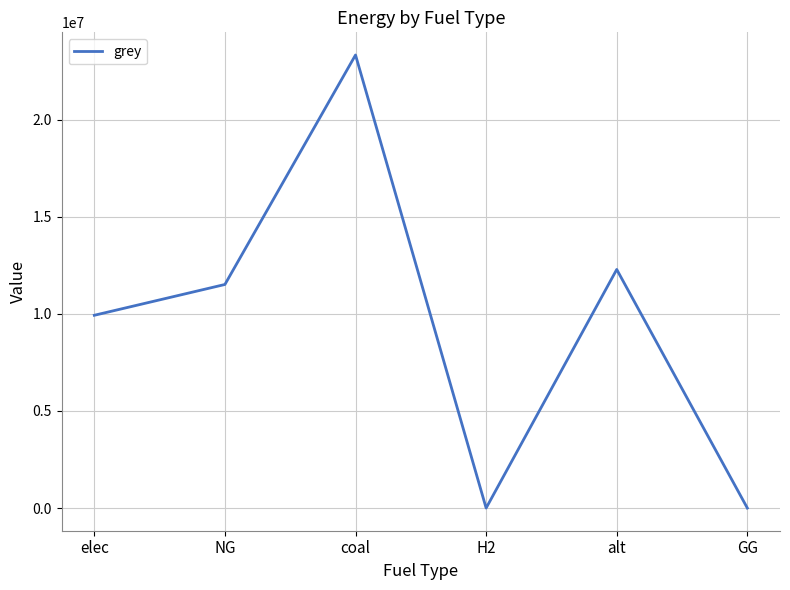

Where is the first local maximum?

coal